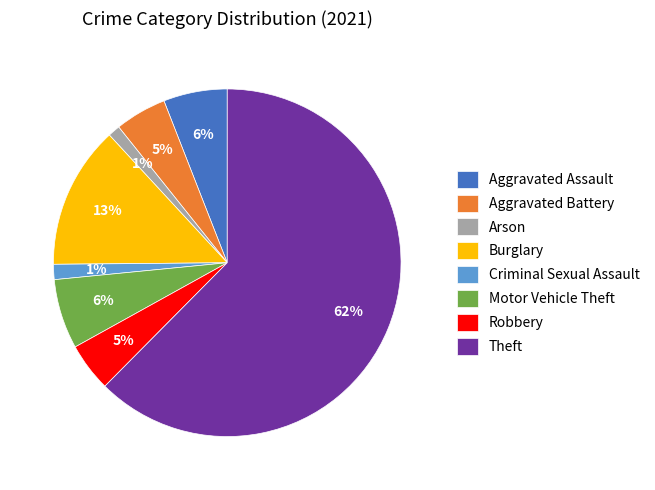

Combined, do Aggravated Battery and Arson account for over 50%?

No